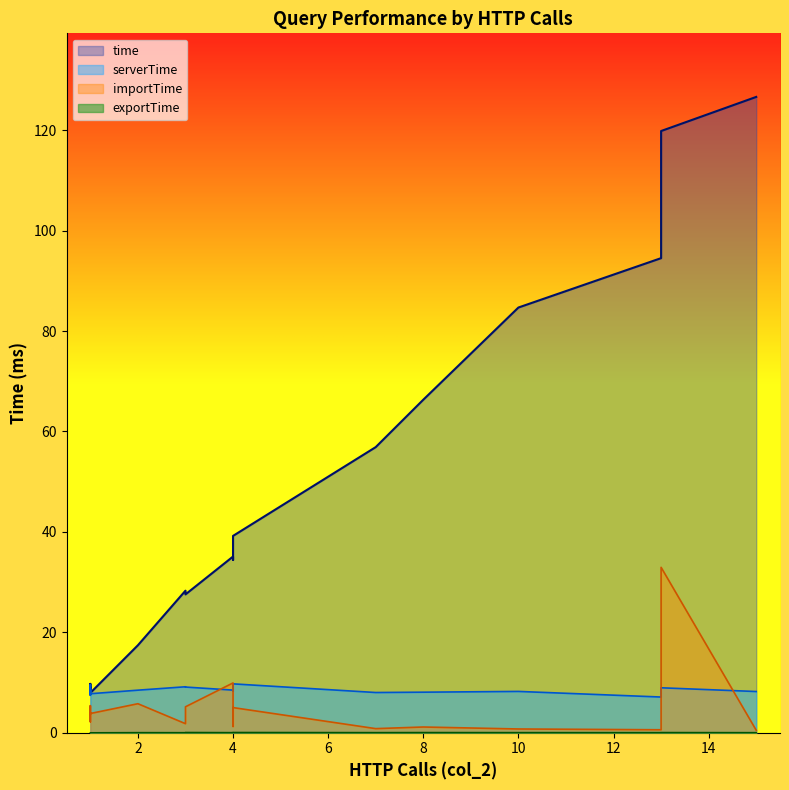

What is the total value across all series at 1?

21.6